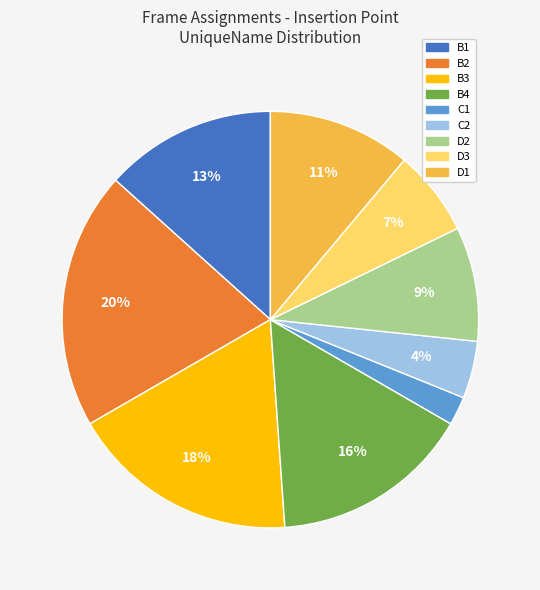

Is it true that B3 is 18% of the pie?

True